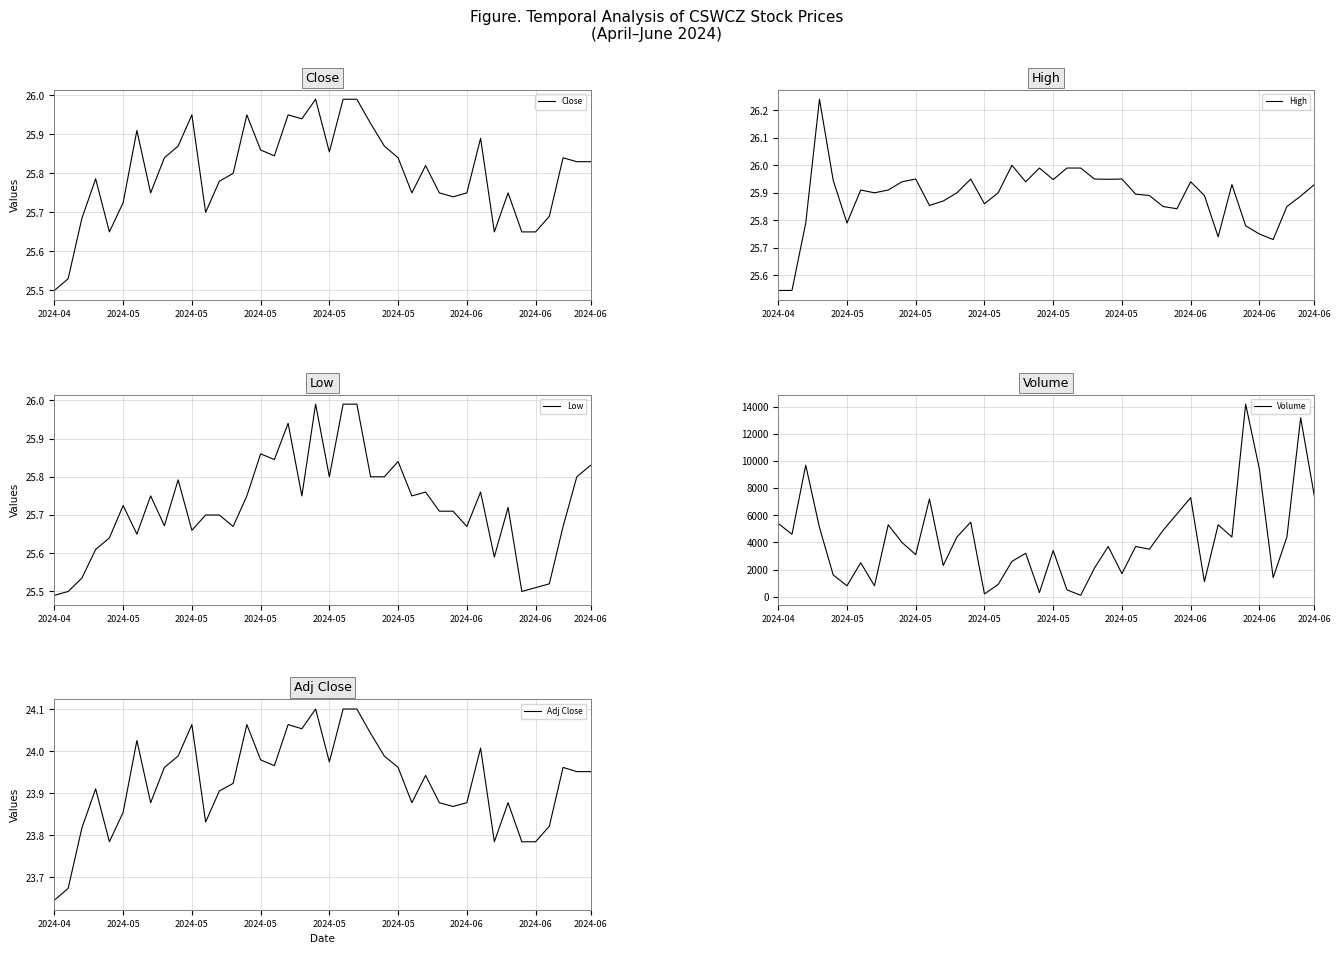

Does the chart display data point markers on the line(s)?

No